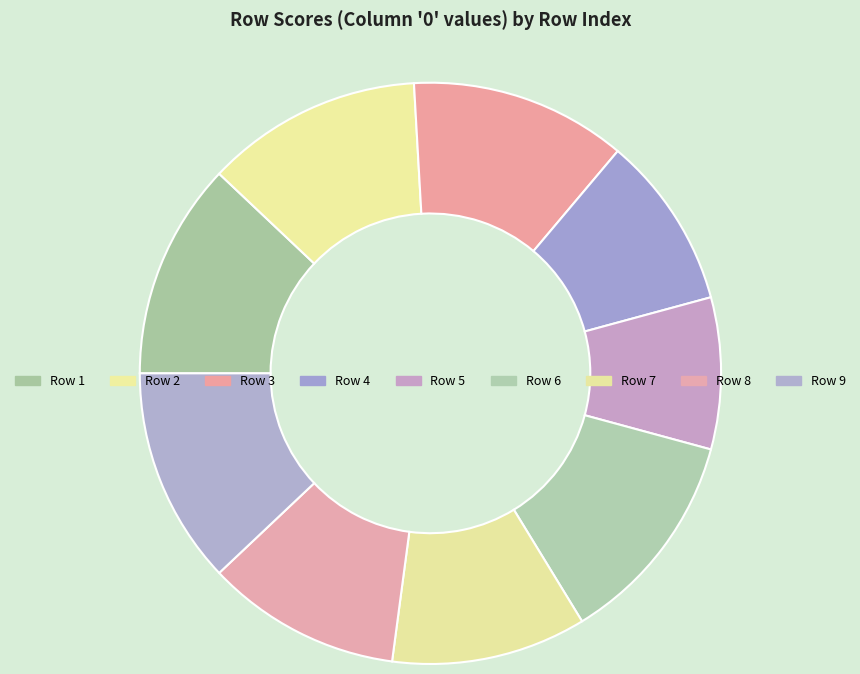

What is the largest slice in the pie chart?

1